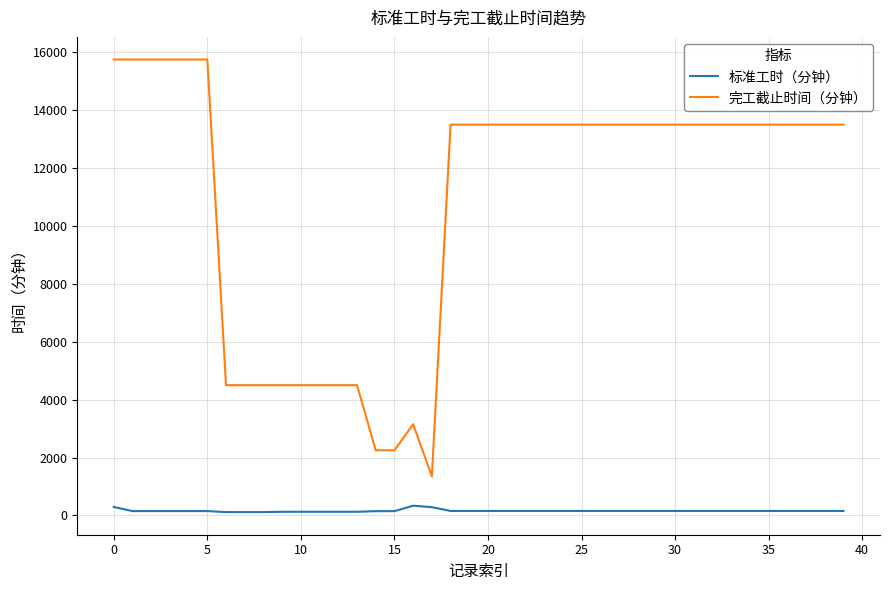

What is the lowest value of the 完工截止时间（分钟） series?

1350